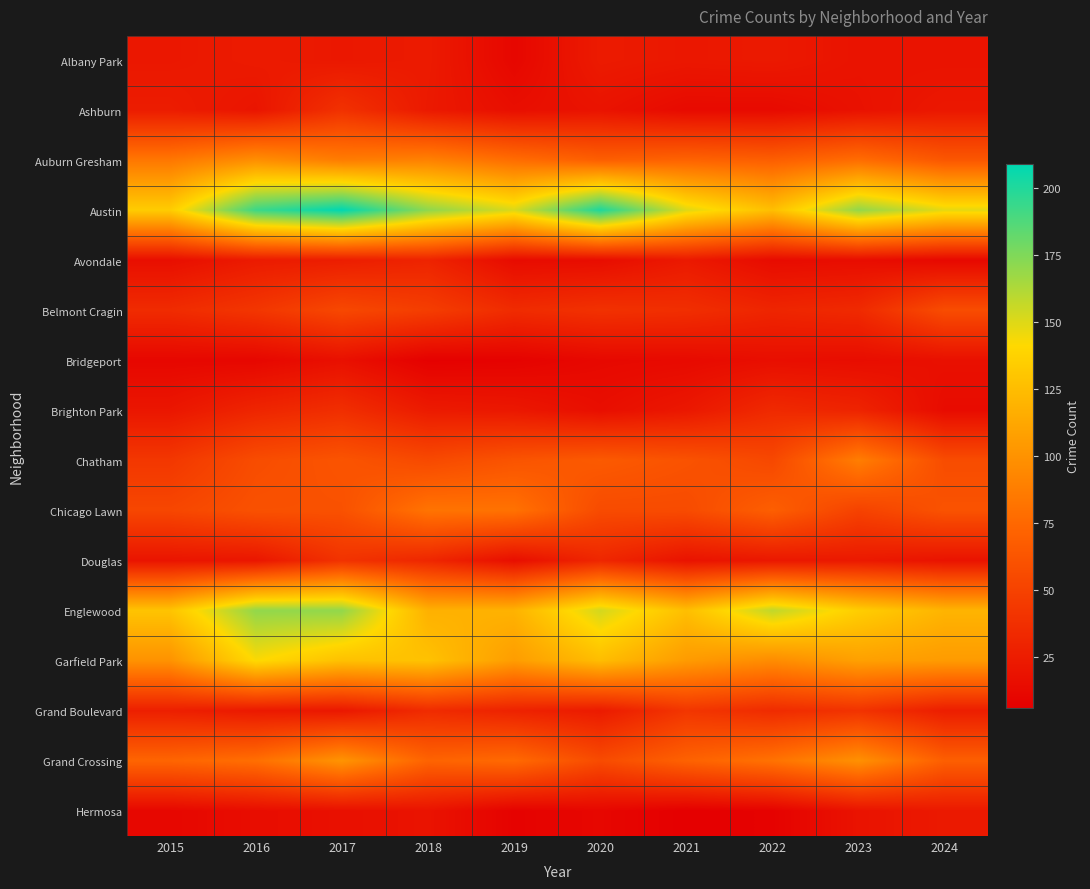

Reading left to right, extract all data points from this chart.

Albany Park: 2015=22	2016=24	2017=22	2018=24	2019=11	2020=24	2021=22	2022=23	2023=19	2024=19
Ashburn: 2015=25	2016=20	2017=39	2018=23	2019=16	2020=19	2021=13	2022=13	2023=18	2024=22
Auburn Gresham: 2015=84	2016=98	2017=87	2018=90	2019=78	2020=69	2021=72	2022=69	2023=78	2024=64
Austin: 2015=134	2016=193	2017=209	2018=171	2019=151	2020=201	2021=150	2022=126	2023=170	2024=148
Avondale: 2015=16	2016=24	2017=26	2018=30	2019=14	2020=15	2021=23	2022=14	2023=15	2024=12
Belmont Cragin: 2015=35	2016=42	2017=54	2018=47	2019=35	2020=39	2021=37	2022=31	2023=34	2024=57
Bridgeport: 2015=11	2016=11	2017=17	2018=7	2019=8	2020=12	2021=13	2022=16	2023=15	2024=17
Brighton Park: 2015=21	2016=31	2017=37	2018=24	2019=22	2020=16	2021=22	2022=34	2023=30	2024=14
Chatham: 2015=43	2016=57	2017=62	2018=55	2019=62	2020=66	2021=61	2022=54	2023=88	2024=57
Chicago Lawn: 2015=53	2016=60	2017=60	2018=82	2019=81	2020=56	2021=56	2022=69	2023=50	2024=61
Douglas: 2015=20	2016=21	2017=40	2018=32	2019=16	2020=32	2021=19	2022=22	2023=23	2024=19
Englewood: 2015=129	2016=170	2017=170	2018=118	2019=119	2020=153	2021=126	2022=158	2023=135	2024=120
Garfield Park: 2015=100	2016=142	2017=127	2018=128	2019=106	2020=125	2021=105	2022=96	2023=108	2024=105
Grand Boulevard: 2015=27	2016=23	2017=22	2018=35	2019=29	2020=24	2021=42	2022=35	2023=40	2024=26
Grand Crossing: 2015=73	2016=79	2017=101	2018=72	2019=76	2020=56	2021=71	2022=81	2023=99	2024=69
Hermosa: 2015=11	2016=15	2017=17	2018=19	2019=8	2020=11	2021=6	2022=8	2023=19	2024=23